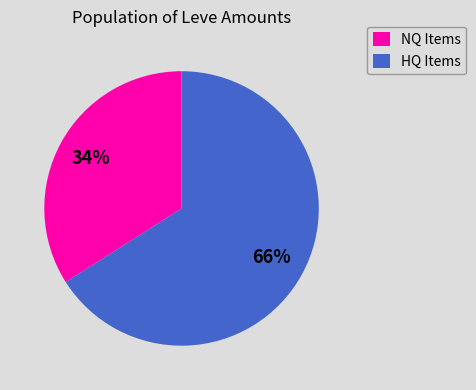

What percentage is the NQ Items slice, to the nearest percent?

34%